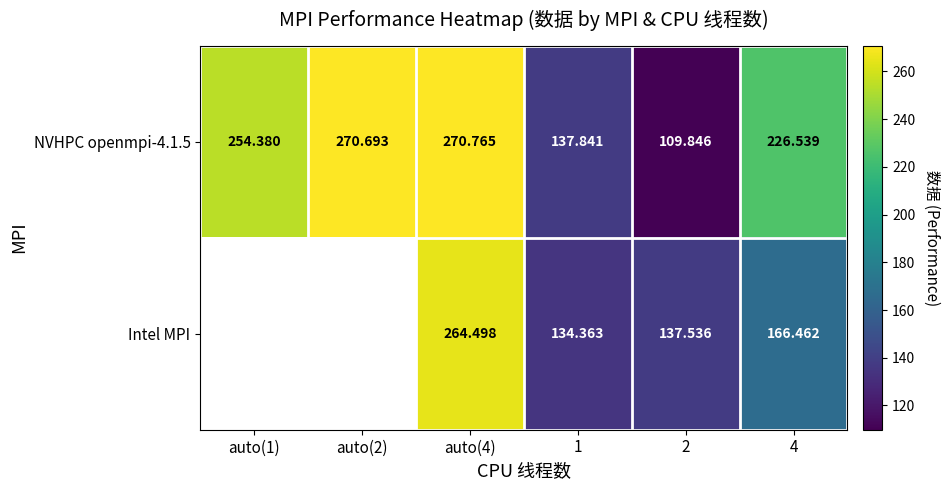

How many data points in NVHPC openmpi-4.1.5 are less than 254?

3